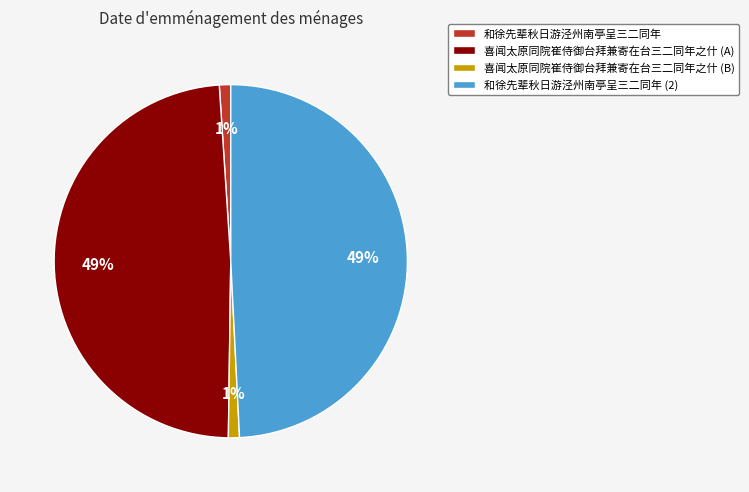

Is 喜闻太原同院崔侍御台拜兼寄在台三二同年之什 (B) the majority of the pie?

No